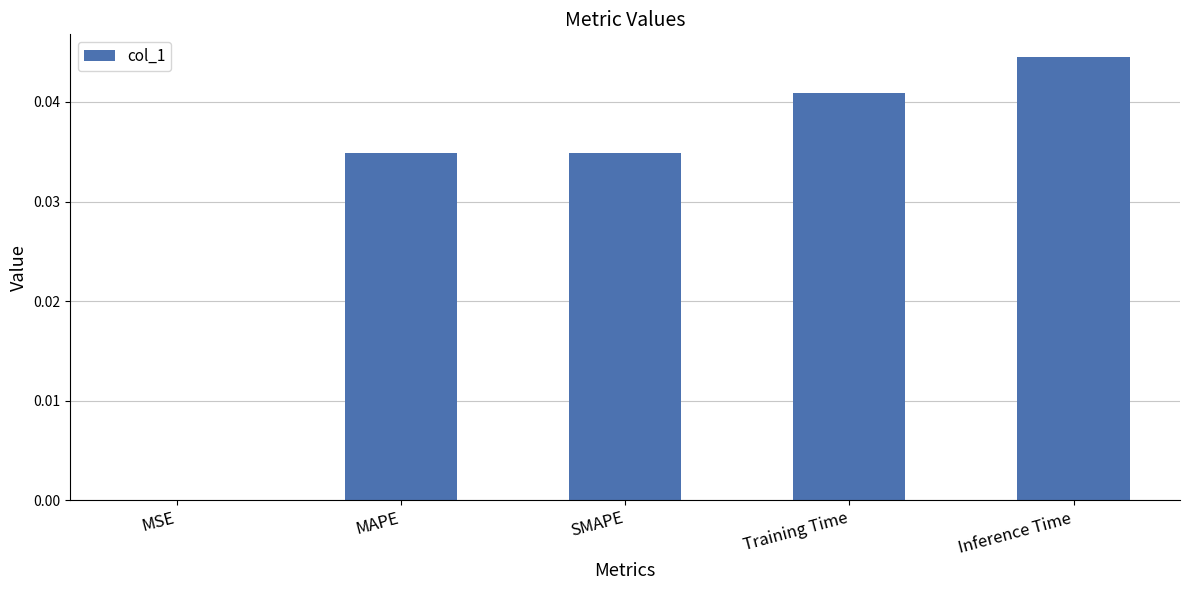

The chart shows a value of 0.0 at Inference Time. True or false?

True